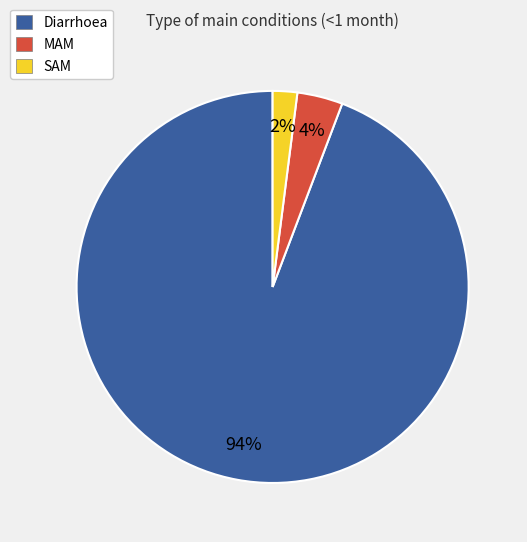

True or false: MAM accounts for 4% of the total.

True